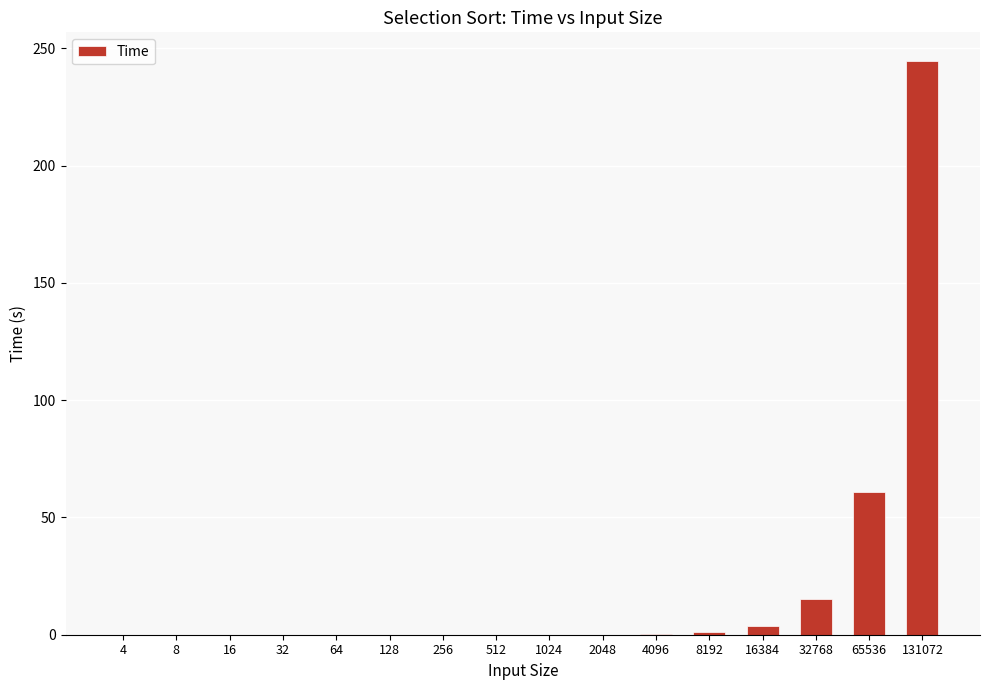

What is the difference between the values at 512 and 131072?

244.6